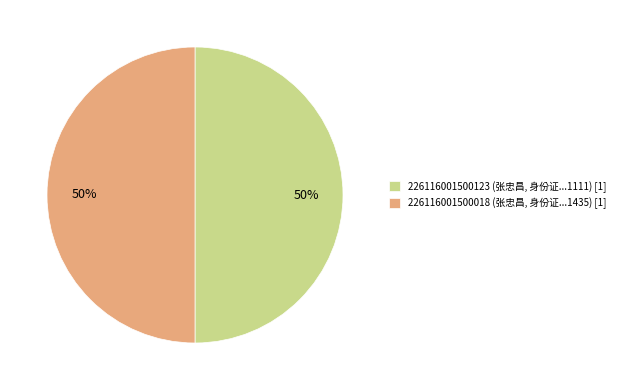

Approximately how many times larger is the value at 226116001500018 (张忠昌, 身份证...1435) [1] compared to 226116001500123 (张忠昌, 身份证...1111) [1]?

1.0